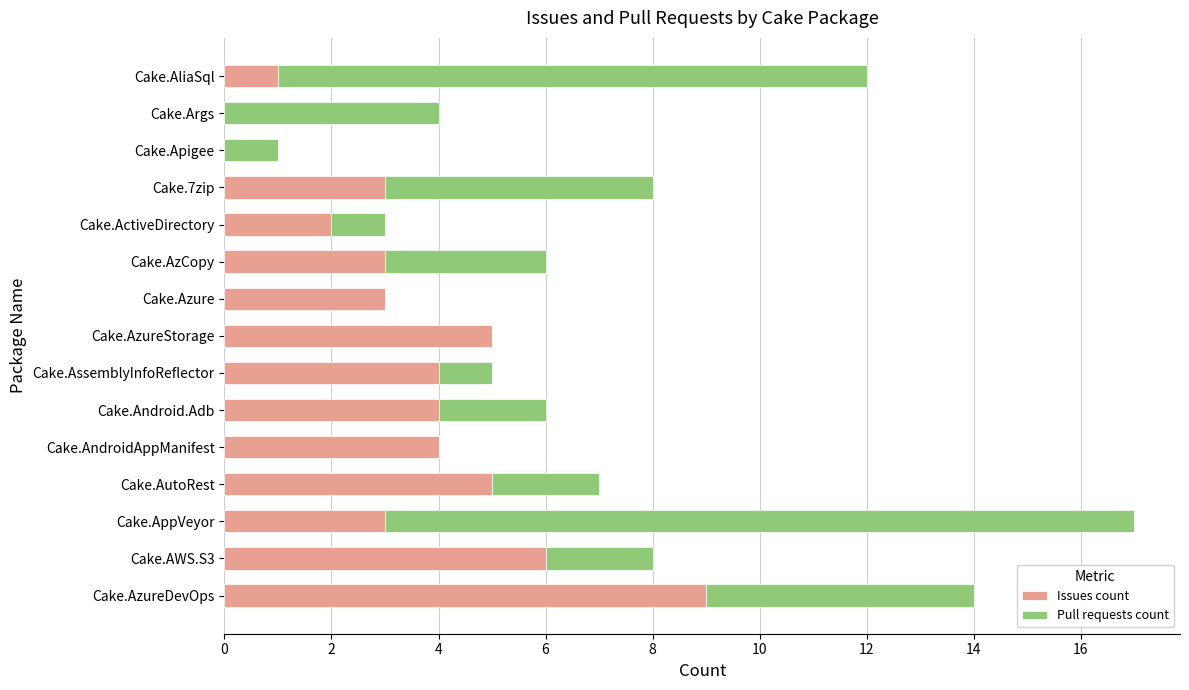

What is the average value of the Issues count series?

3